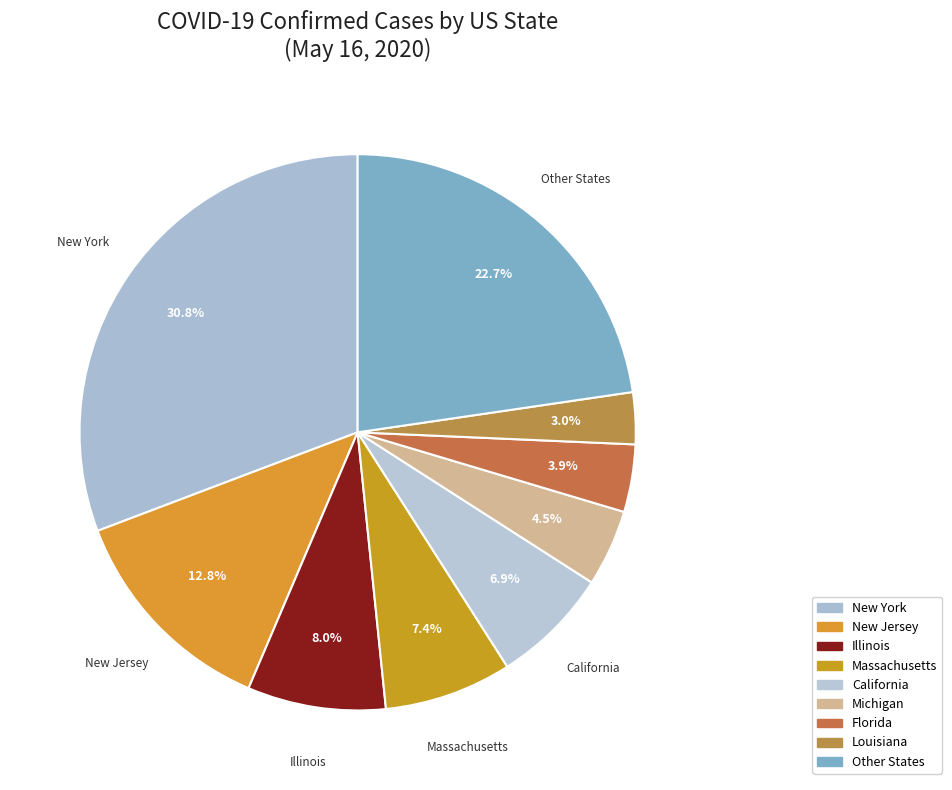

Which slice is the largest?

New York